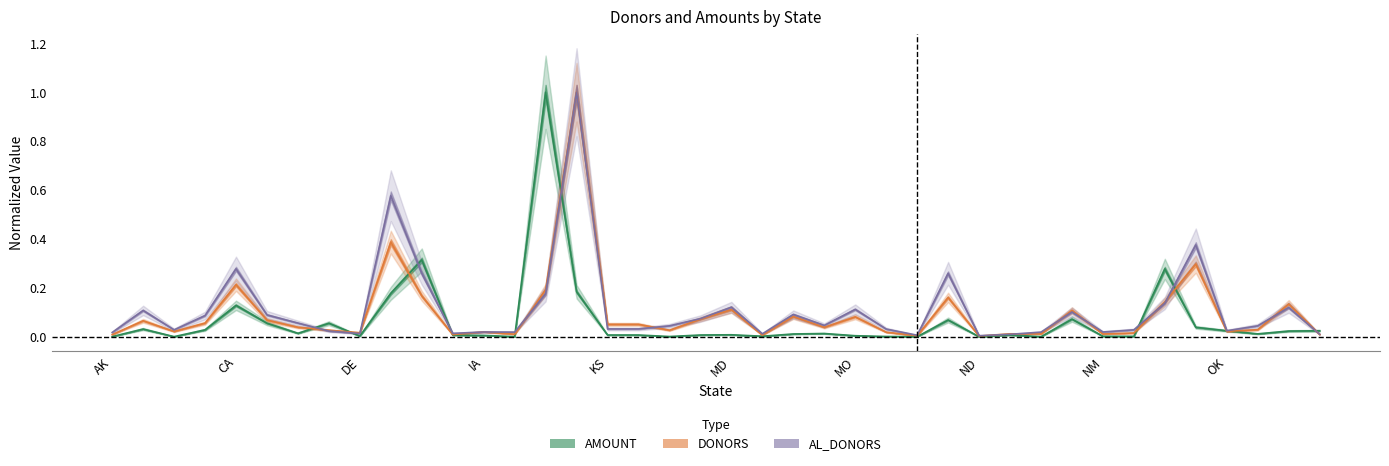

What are all the series names shown in the legend?

DONORS, AMOUNT, AL_DONORS